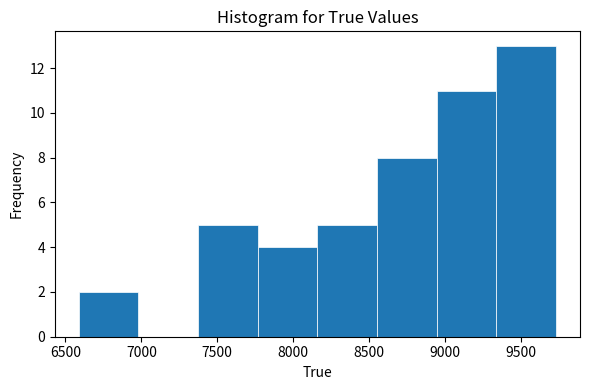

Reading left to right, transcribe this chart: for each bar, give the range it covers on the x-axis and its height. Neither the bar edges nor the heights are printed on the chart, so give them approximately, as read against the axes.

6600 to 7000: 2
7000 to 7350: 0
7350 to 7750: 5
7750 to 8150: 4
8150 to 8550: 5
8550 to 8950: 8
8950 to 9350: 11
9350 to 9750: 13